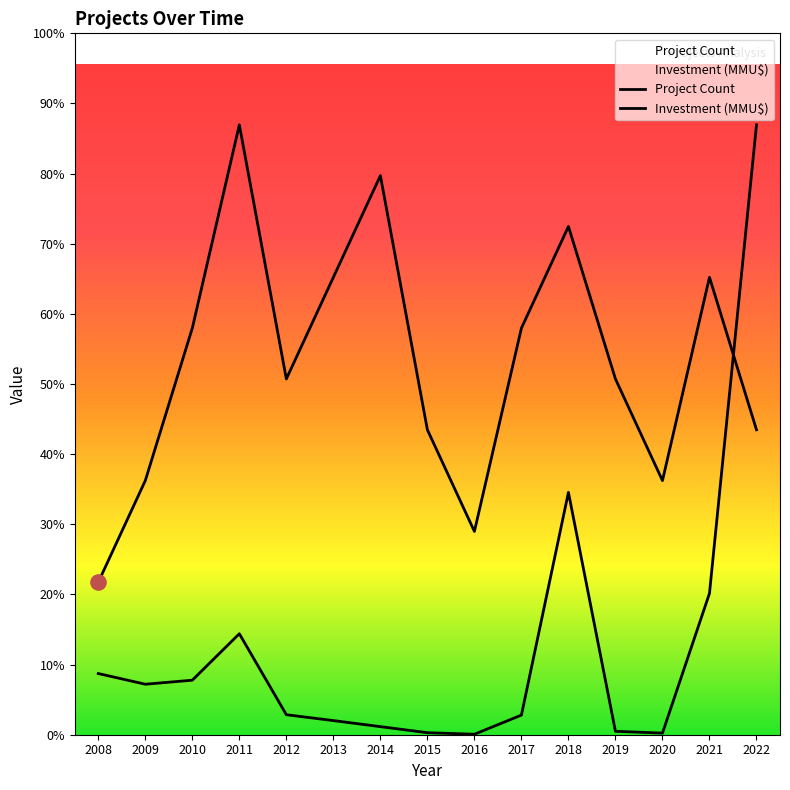

Which series contains the highest Y value?

Project Count